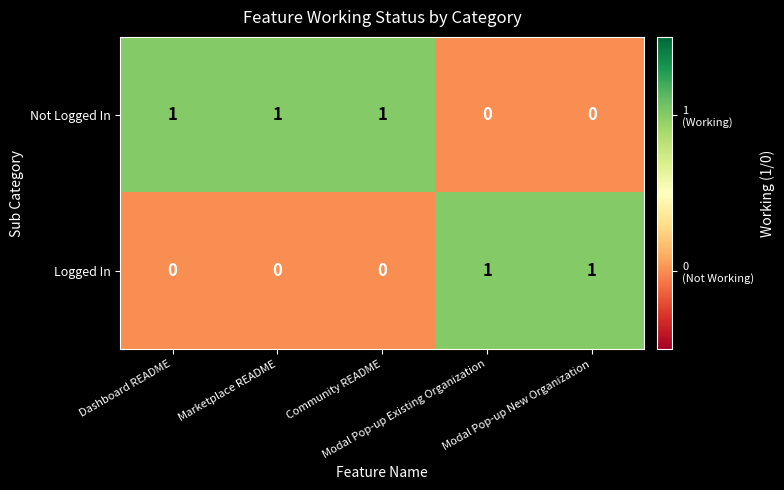

Which series has the largest total across all categories?

Not Logged In